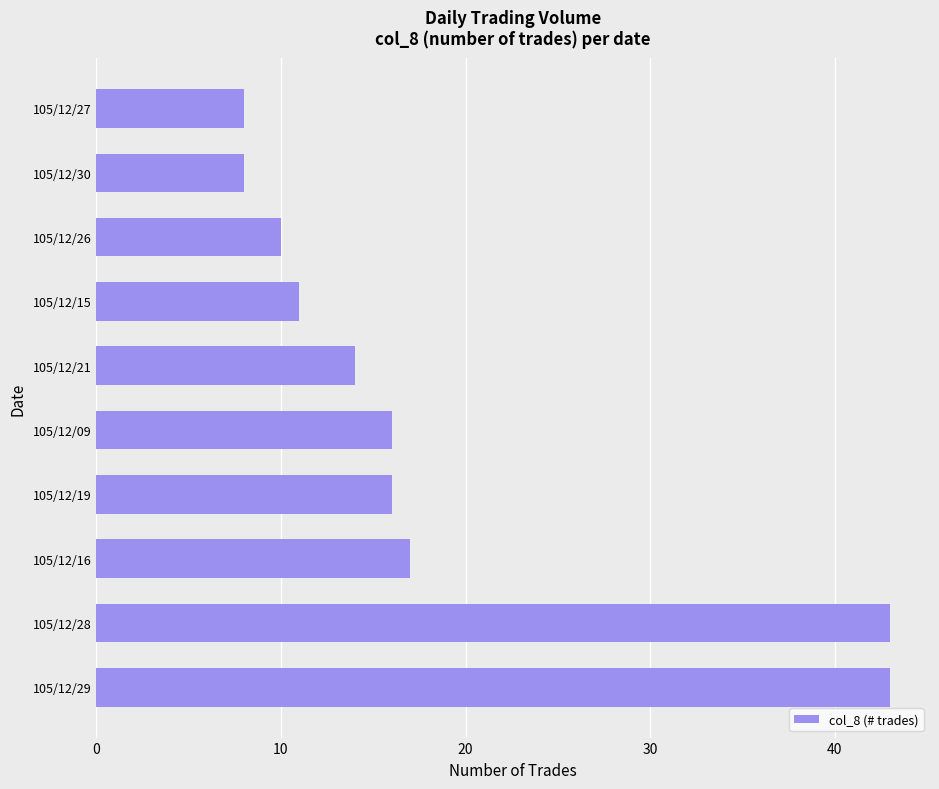

True or false: the data shows 11 at 105/12/27.

False